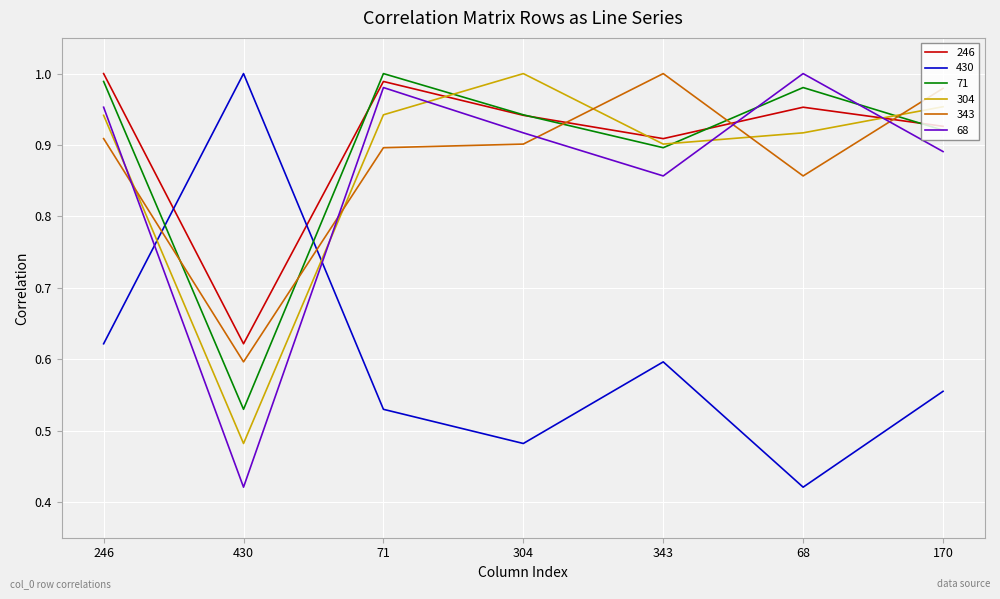

Which category has the highest value in the 68 series?

68